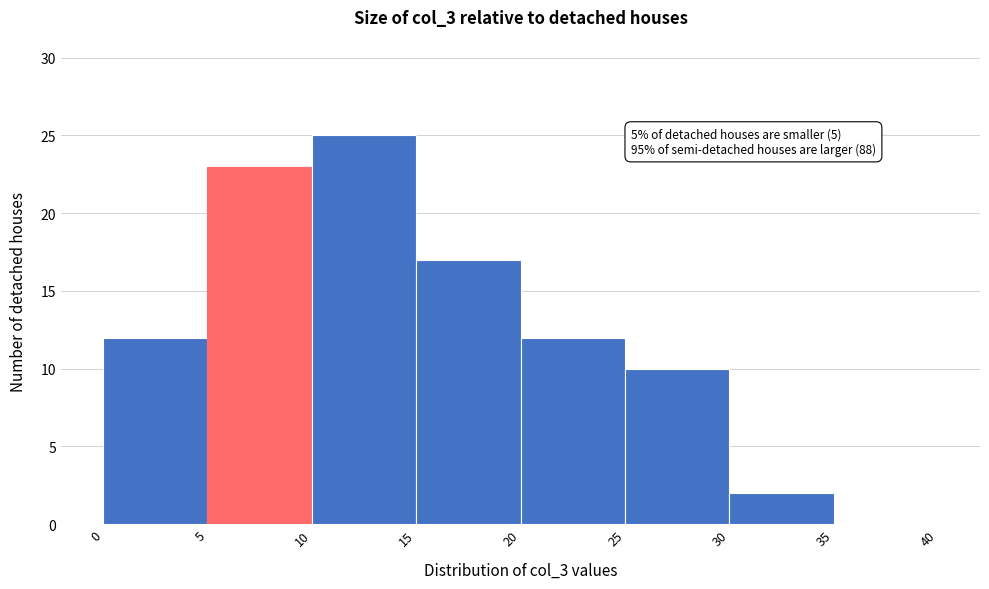

Over which range of the x-axis is the bar tallest?

10 to 15